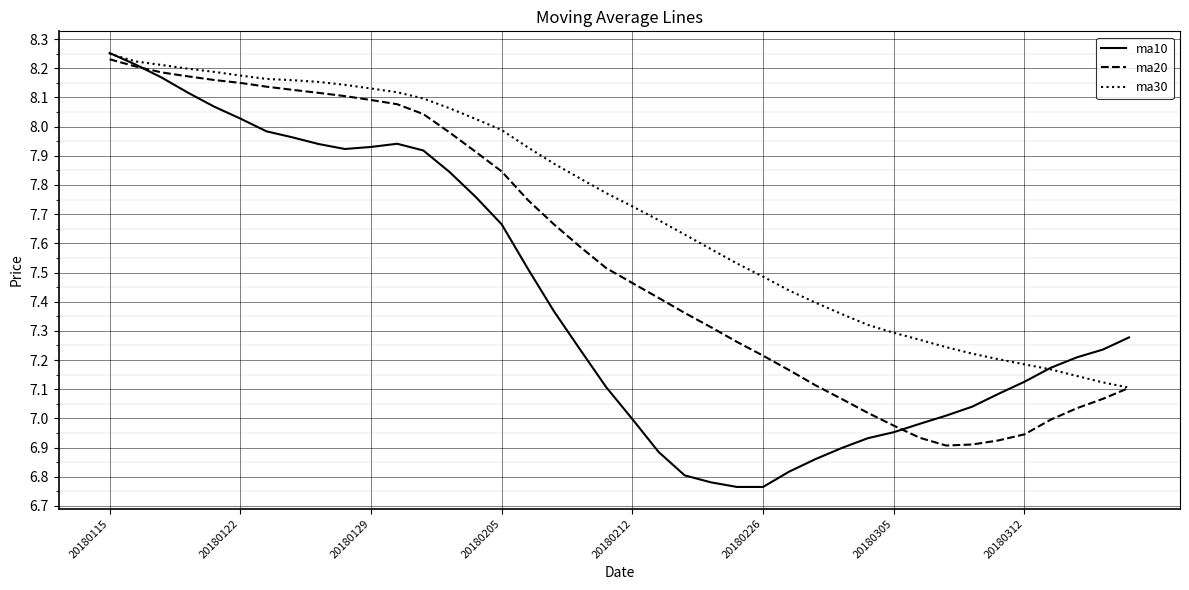

Which series has the widest spread of values?

ma10